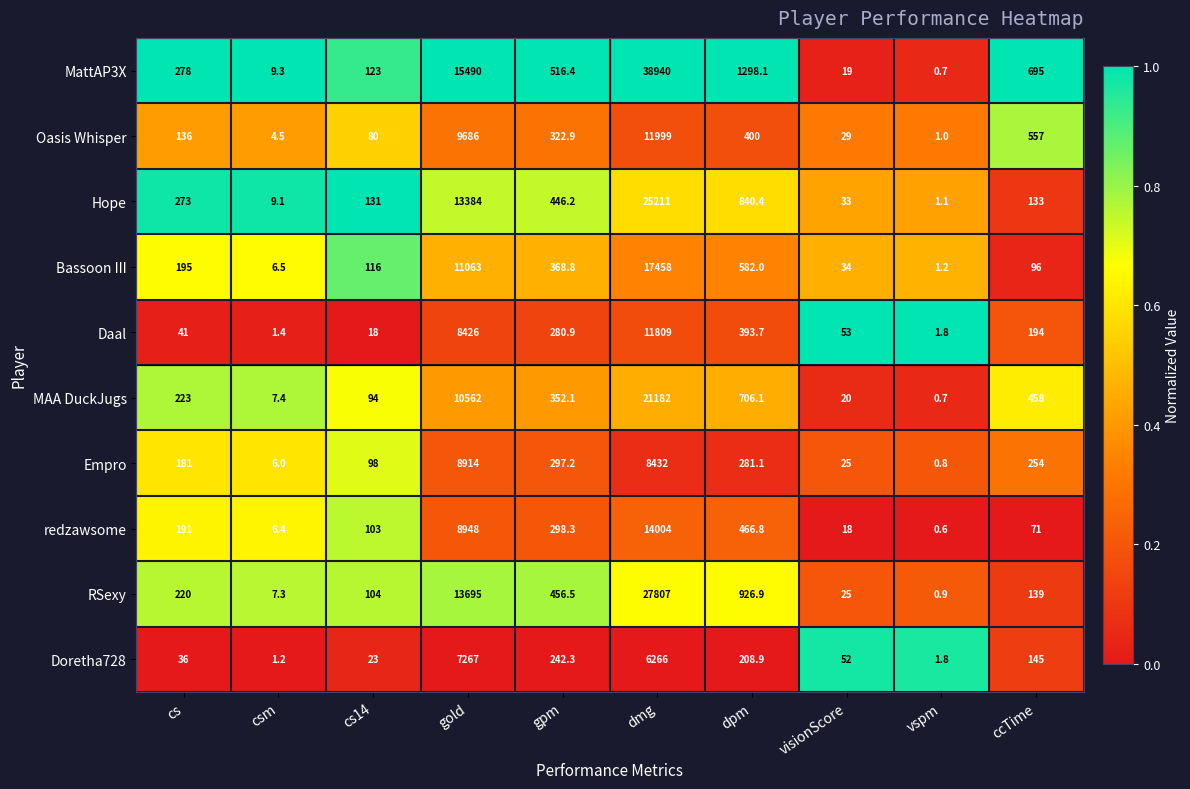

What is the approximate value of RSexy at dpm?

926.9